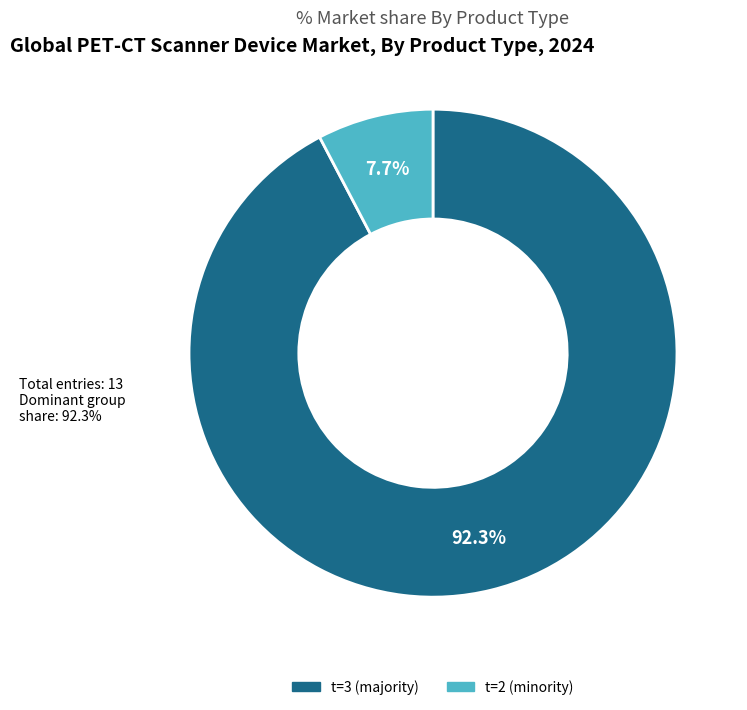

Combined, what portion of the pie is t=3 and t=2?

100.0%